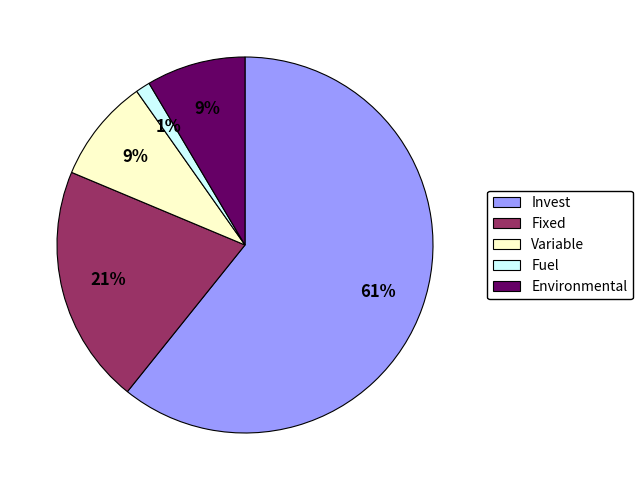

Does Fuel represent more than half of the total?

No